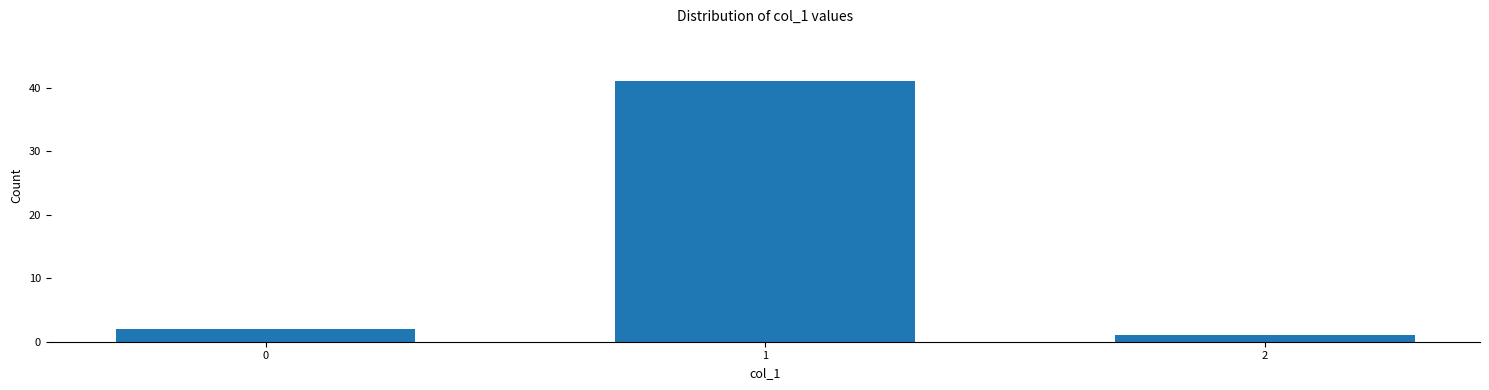

Reading left to right, what are all the values shown in this chart?

0=2	1=41	2=1